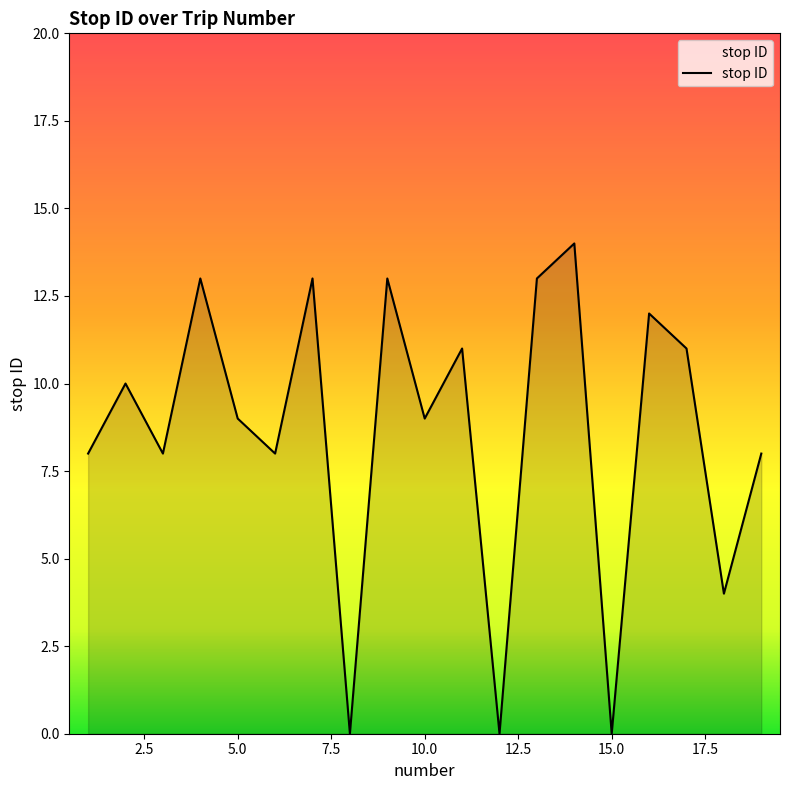

What is the greatest value displayed?

14